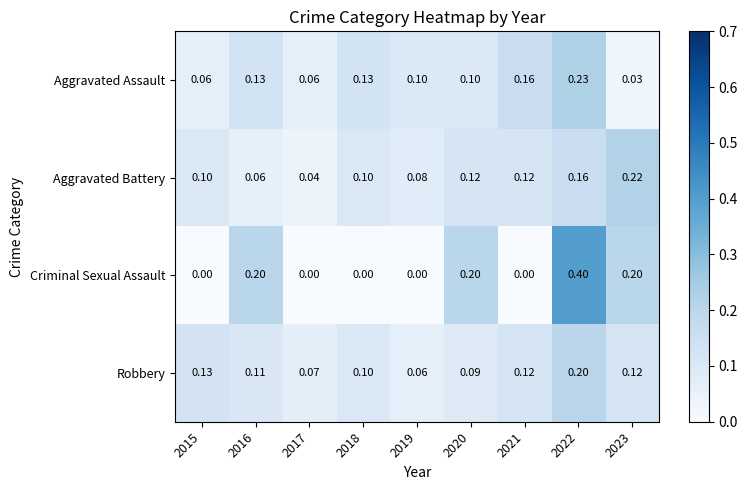

What is the spread (max minus min) of values at 2017?

0.1